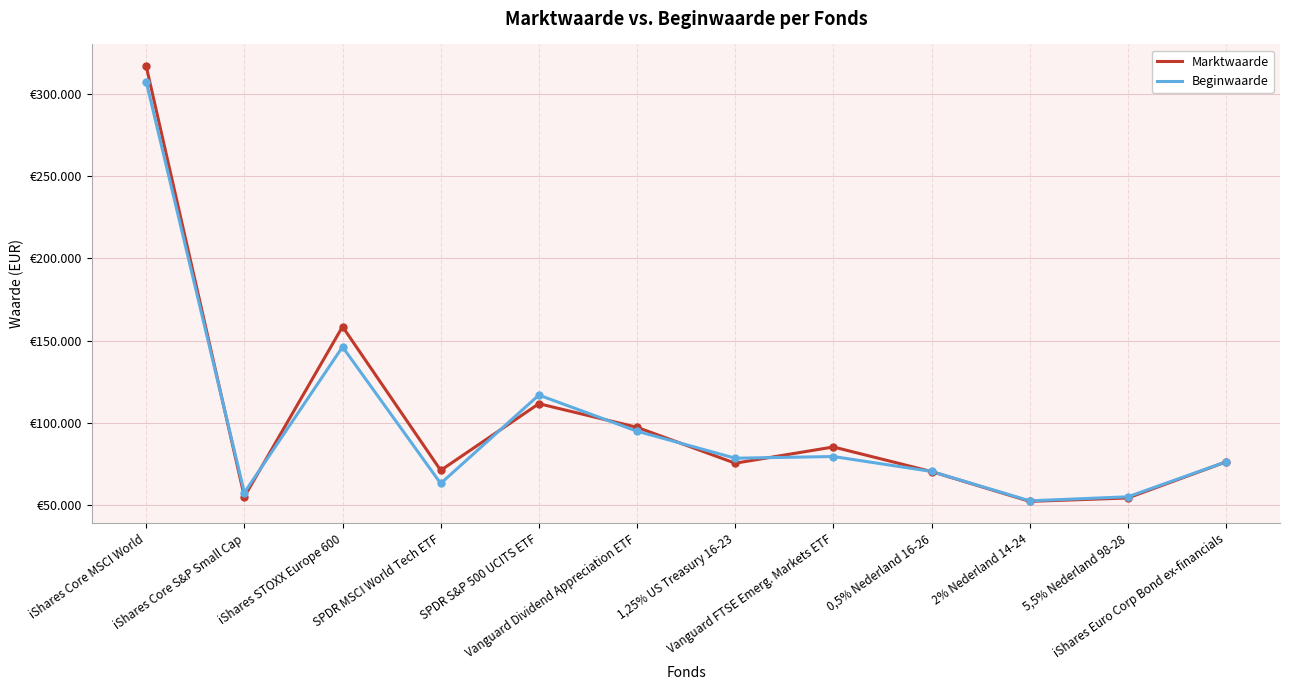

What is the maximum value for Beginwaarde?

307660